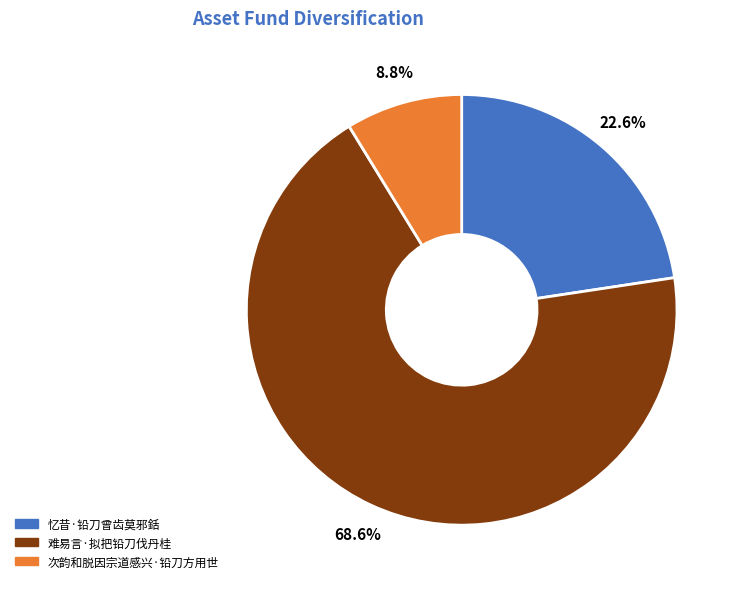

What is the largest slice in the pie chart?

难易言·拟把铅刀伐丹桂